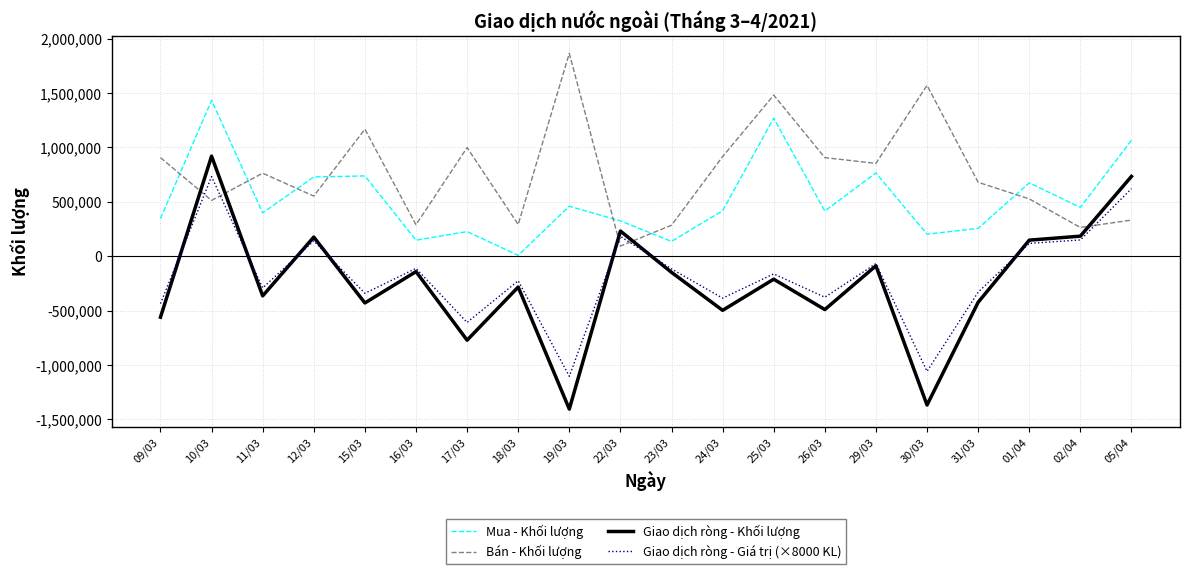

Between 17/03 and 05/04, which series saw the biggest shift?

Giao dịch ròng - Khối lượng